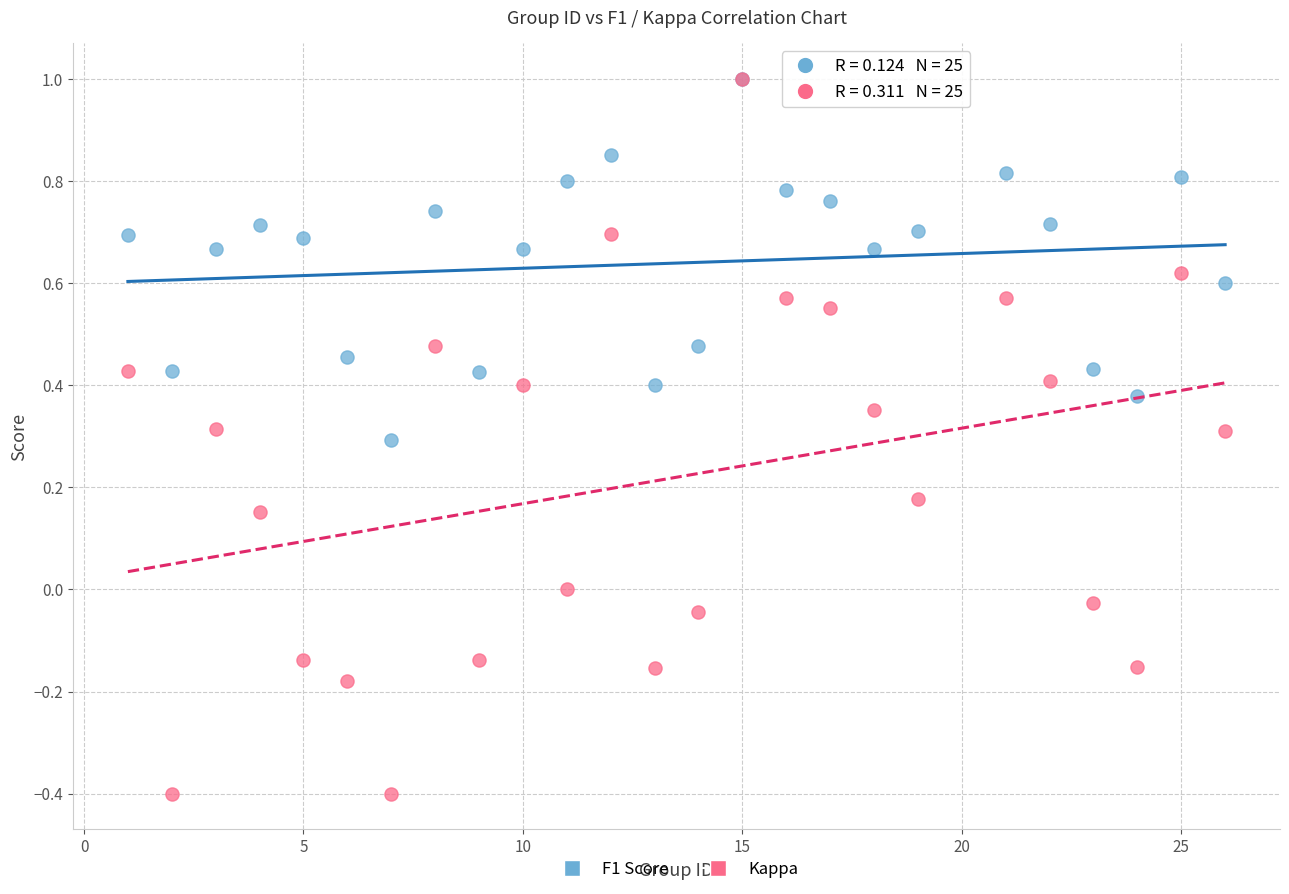

Which series has the largest Y range (max minus min)?

Kappa